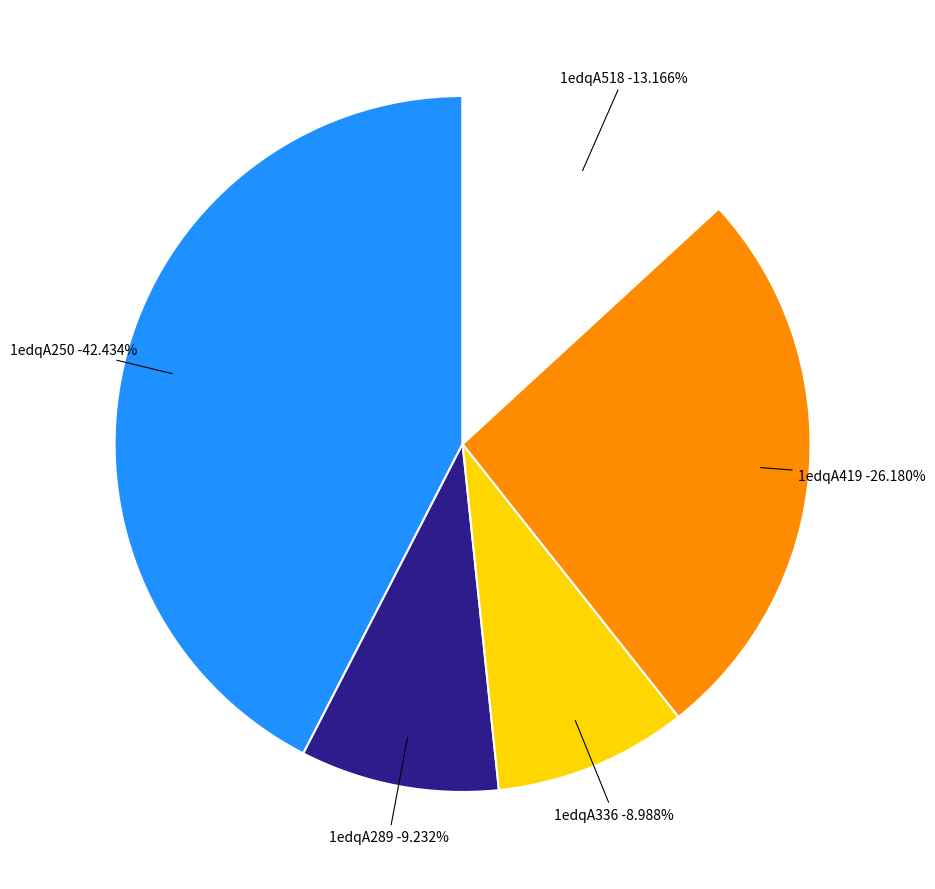

Which has a higher value, 1edqA336 or 1edqA419?

1edqA419